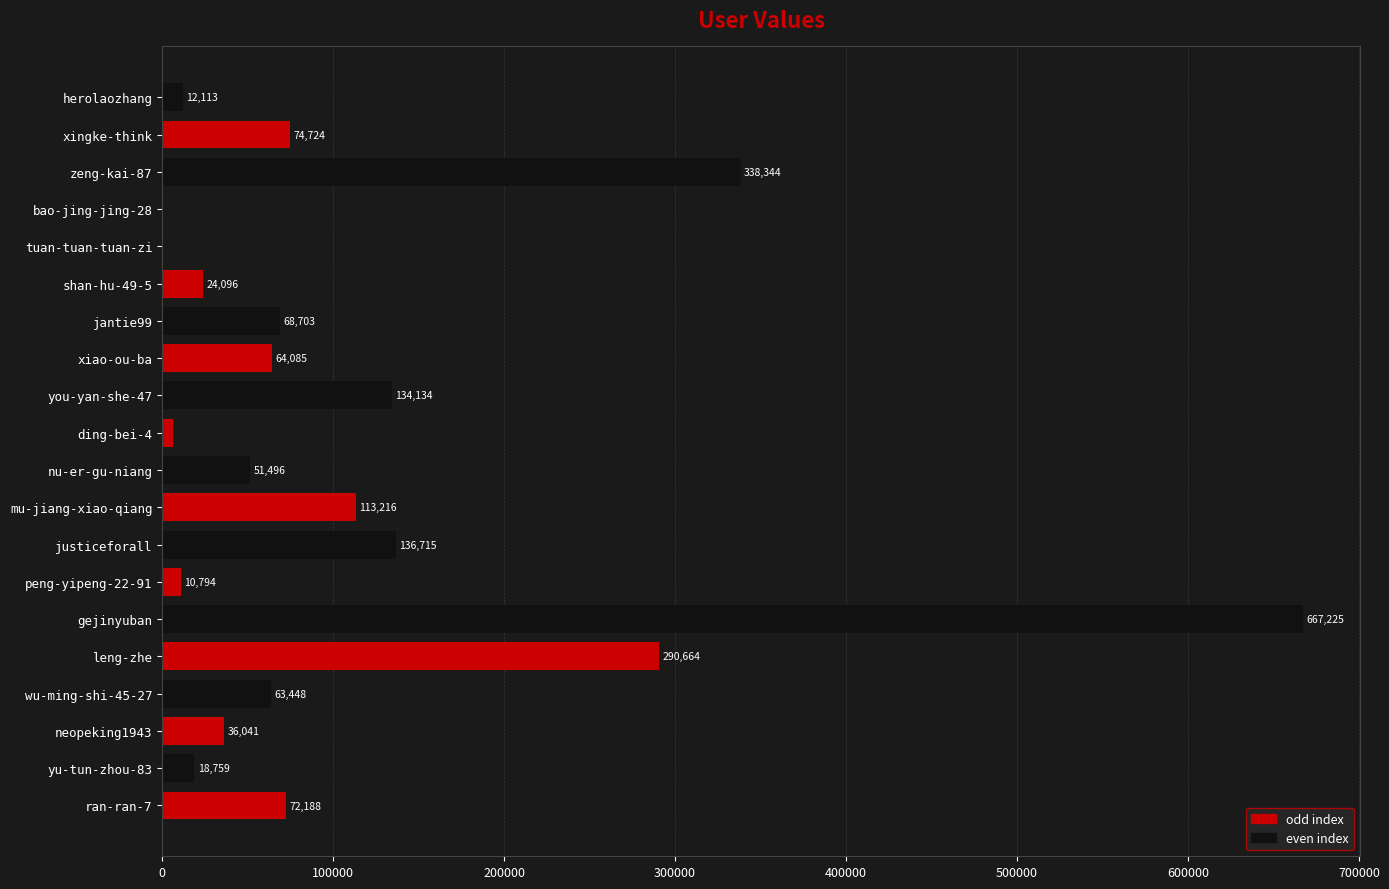

Where is the data nearest to the value 333614?

zeng-kai-87